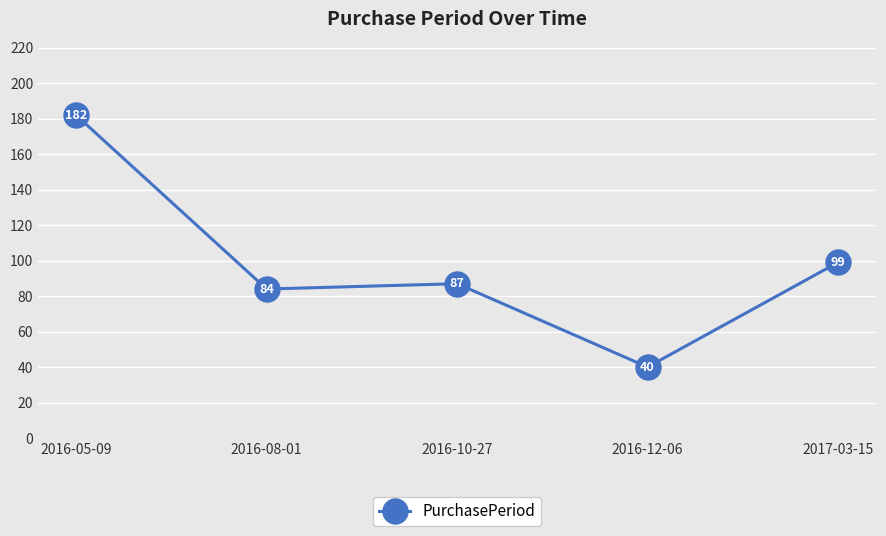

What is the maximum value shown in the chart?

182